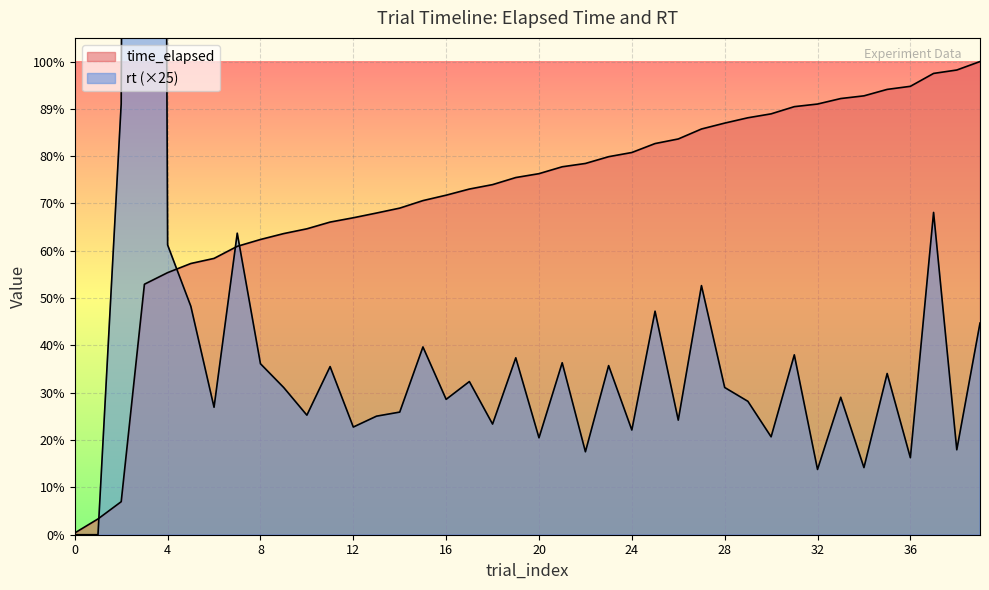

At which category does the chart reach its peak across all series?

3